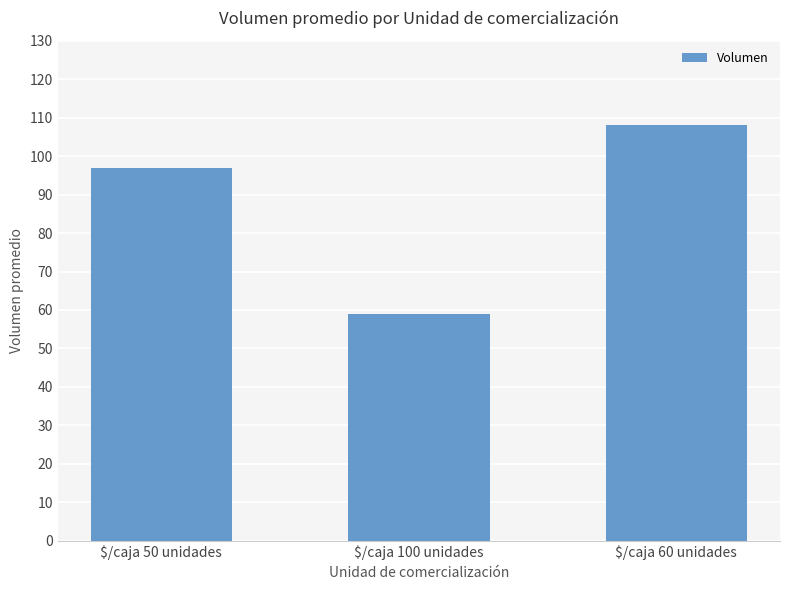

At which label is the value closest to 83?

$/caja 50 unidades